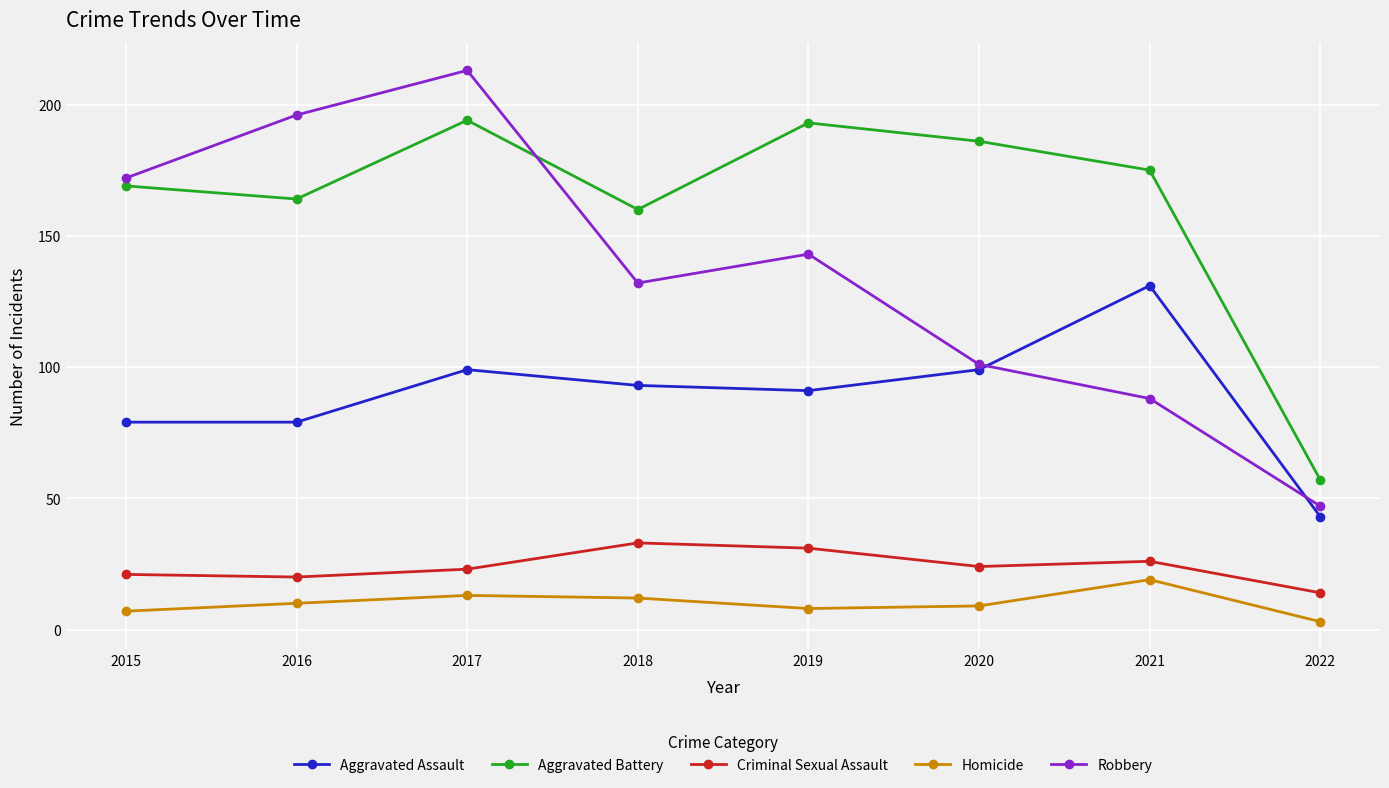

True or false: Criminal Sexual Assault and Robbery intersect in this chart.

False